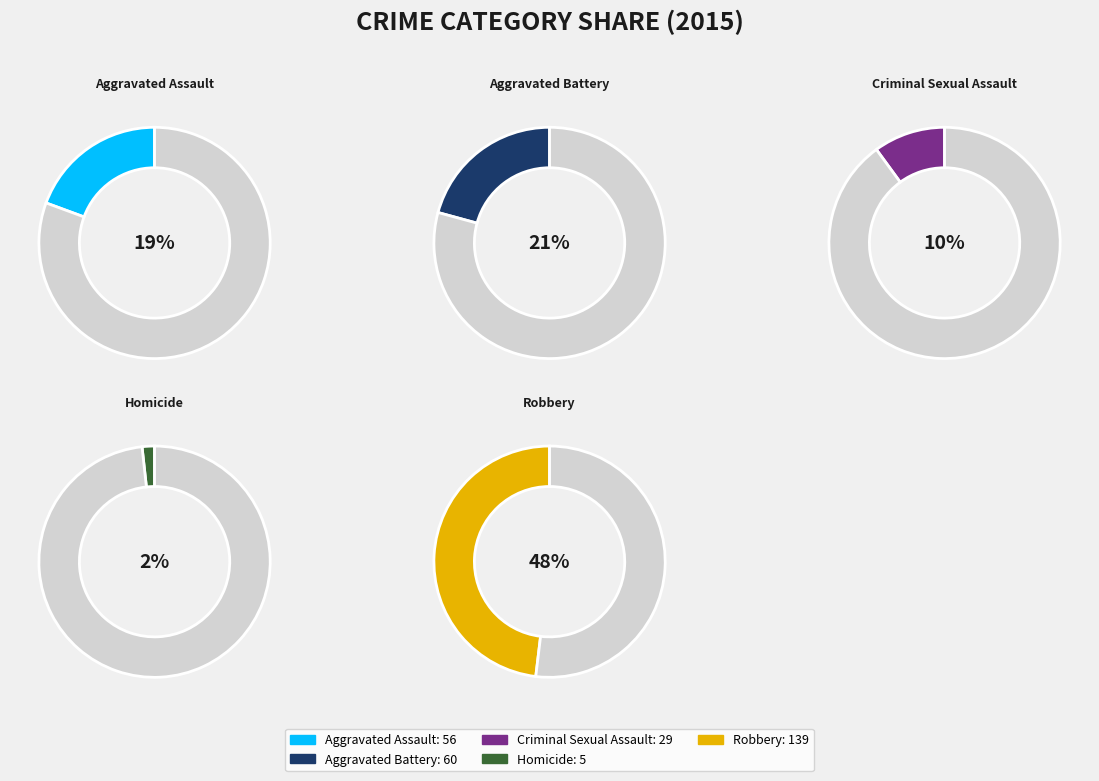

True or false: Robbery accounts for 48% of the total.

True